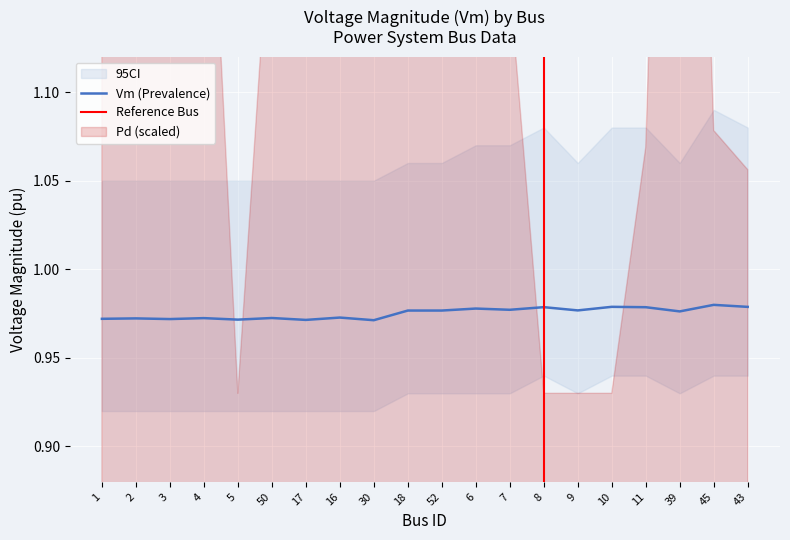

At which label does Vm_lower reach its peak?

8